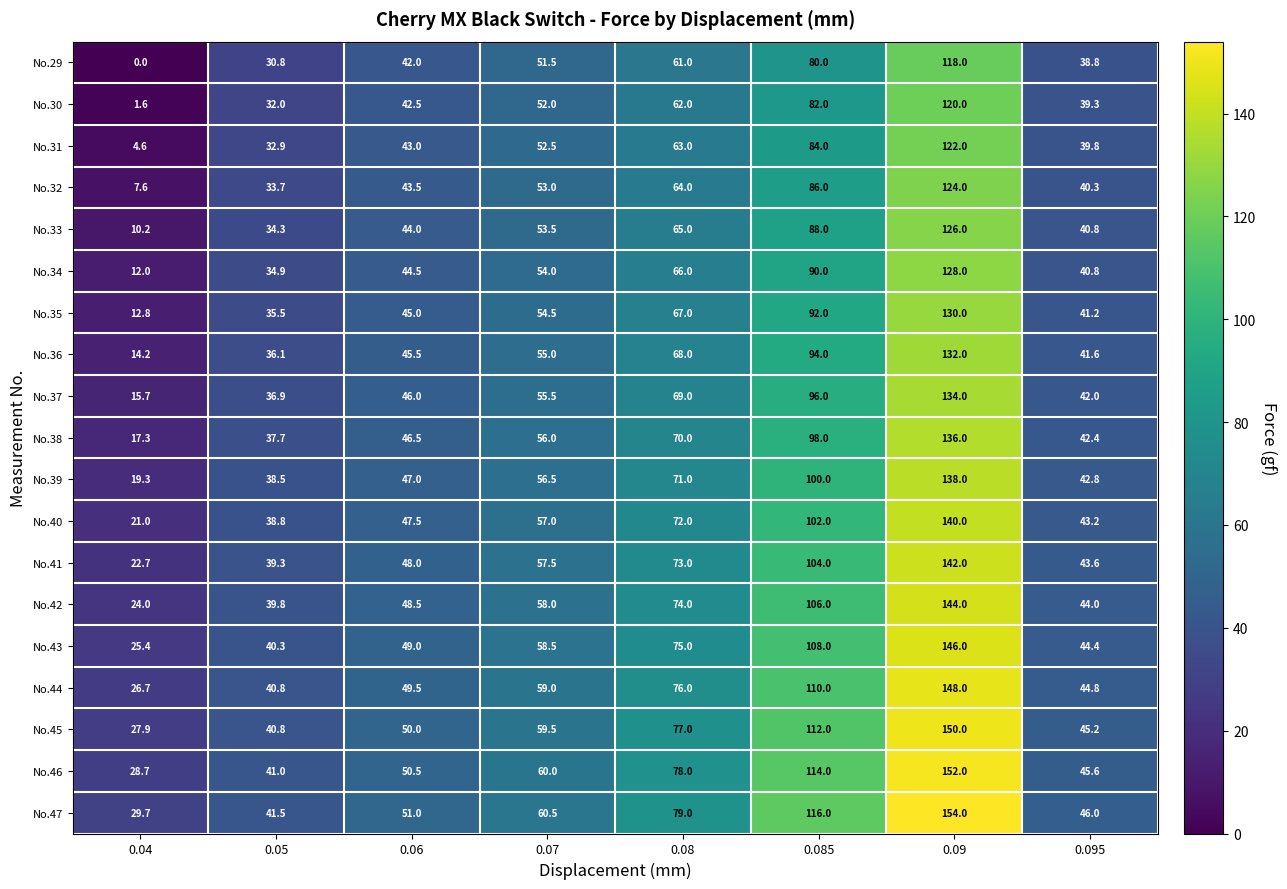

What is the total value across all series at 0.06?

883.5